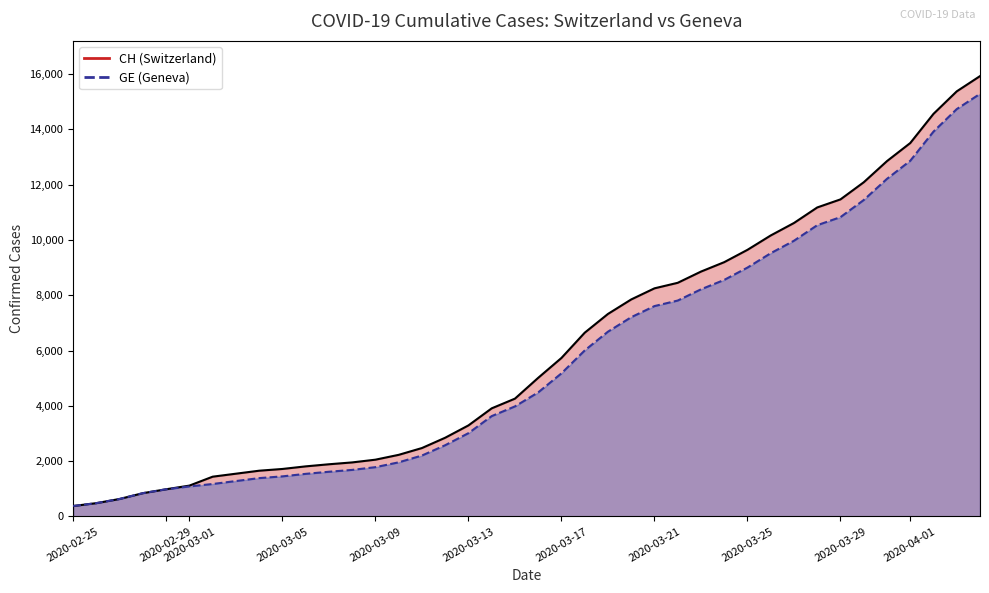

True or false: CH has a value of 15873 at 28.

False